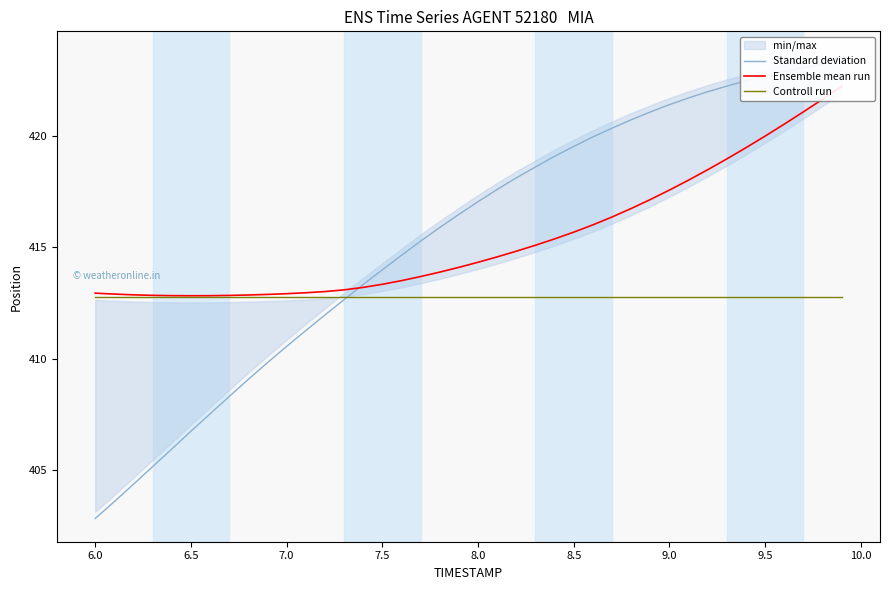

What is the smallest value displayed?

402.8